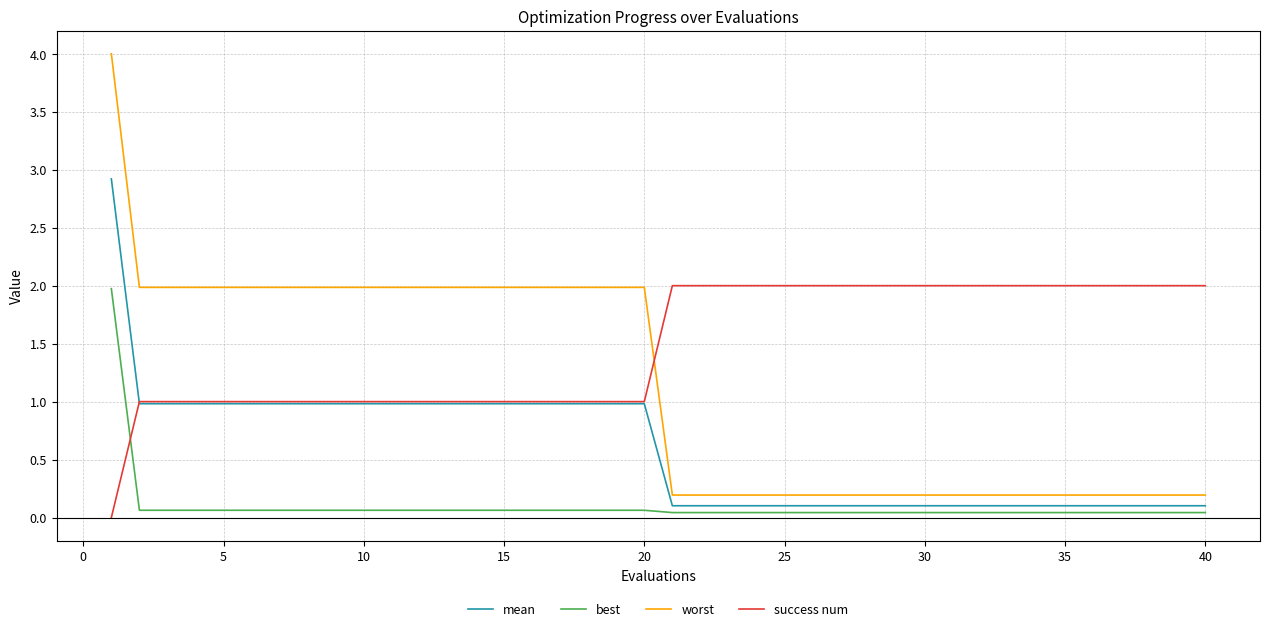

What is the lowest value of the mean series?

0.1